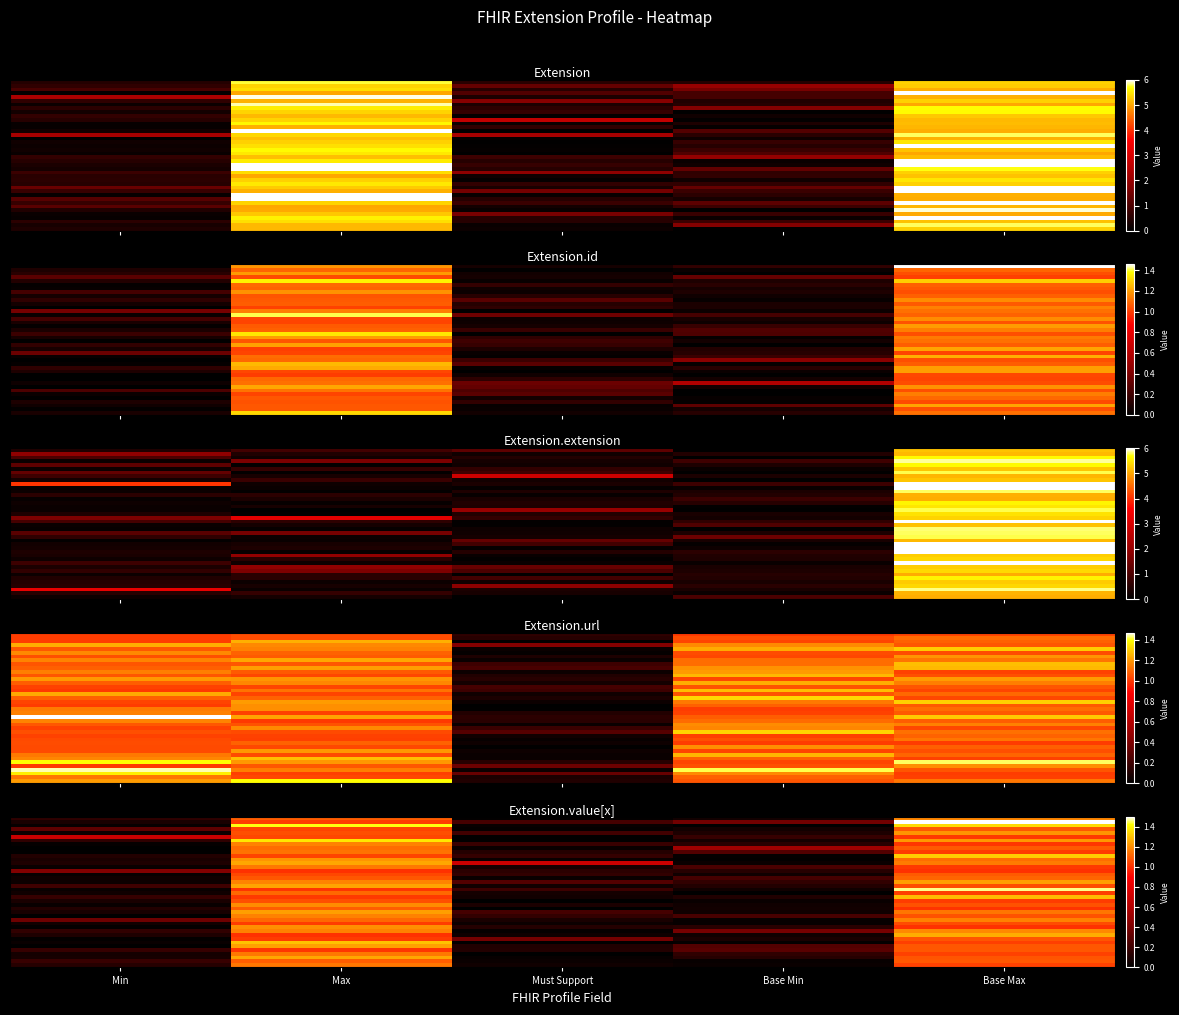

True or false: row_4 has a value of 0.1 at Base Min.

False